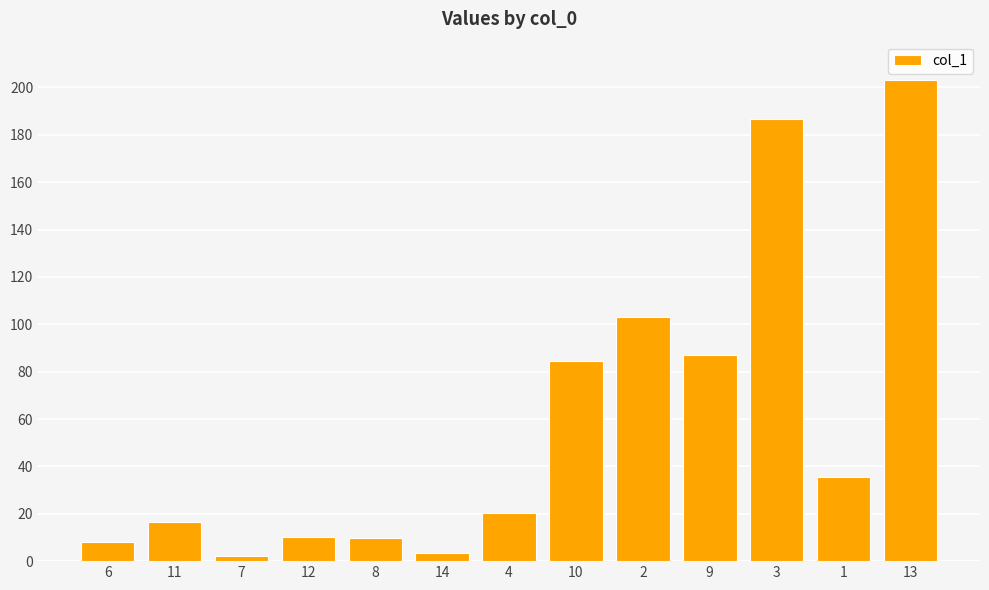

Which category has the highest value across all series?

13